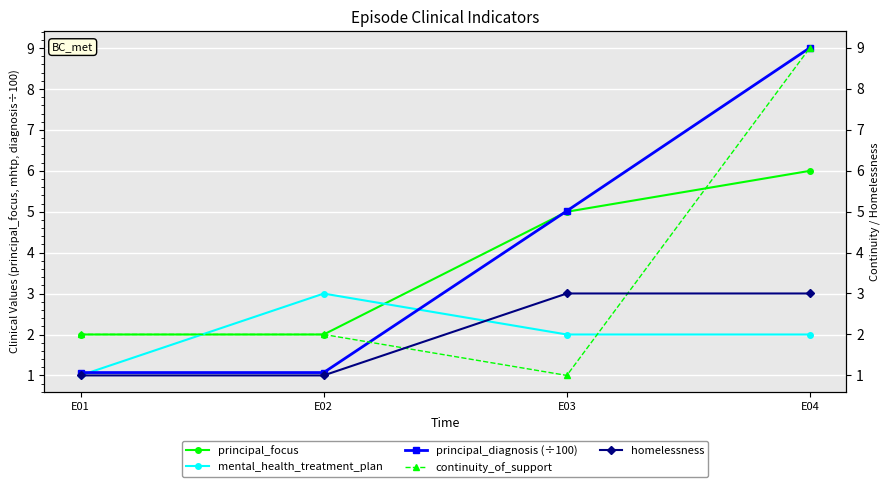

The principal_focus series shows 2.0 at E01. True or false?

True